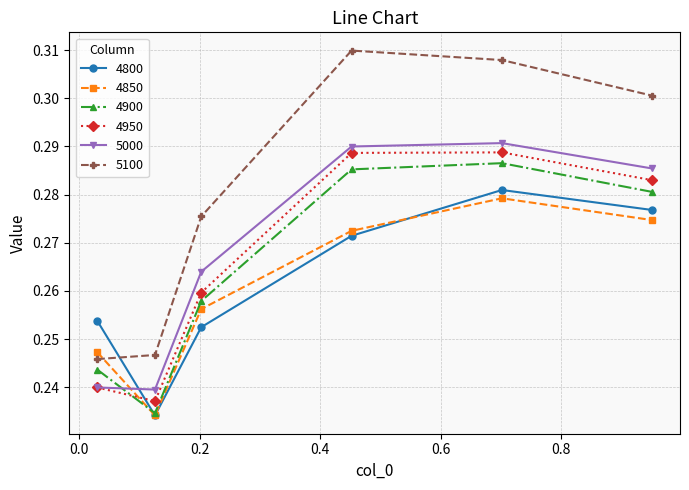

How many interior local peaks does the 5000 series have?

1